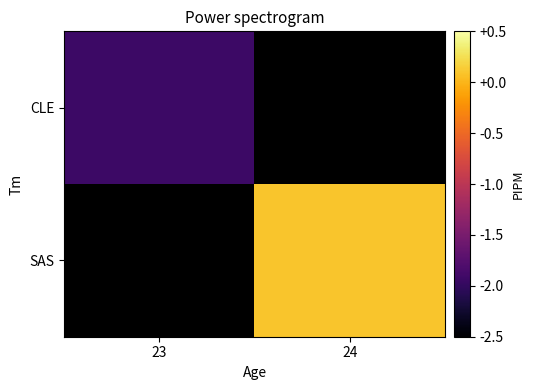

At which label does SAS reach its minimum?

23